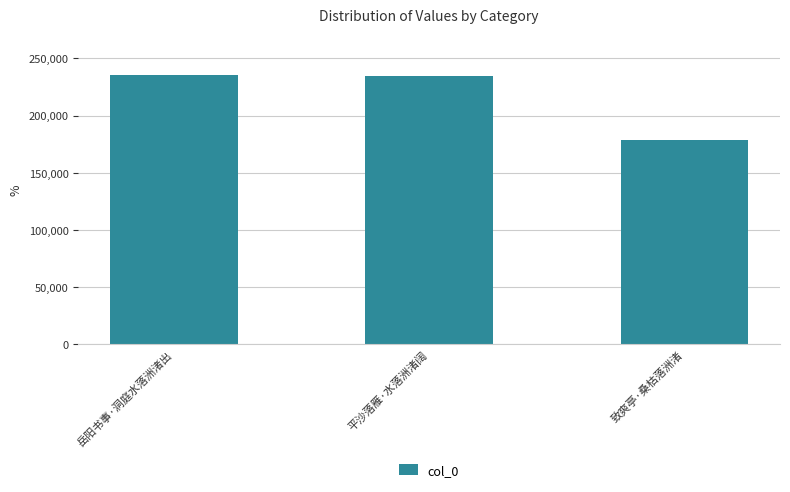

What is the value of the 2nd bar from the left?

234342